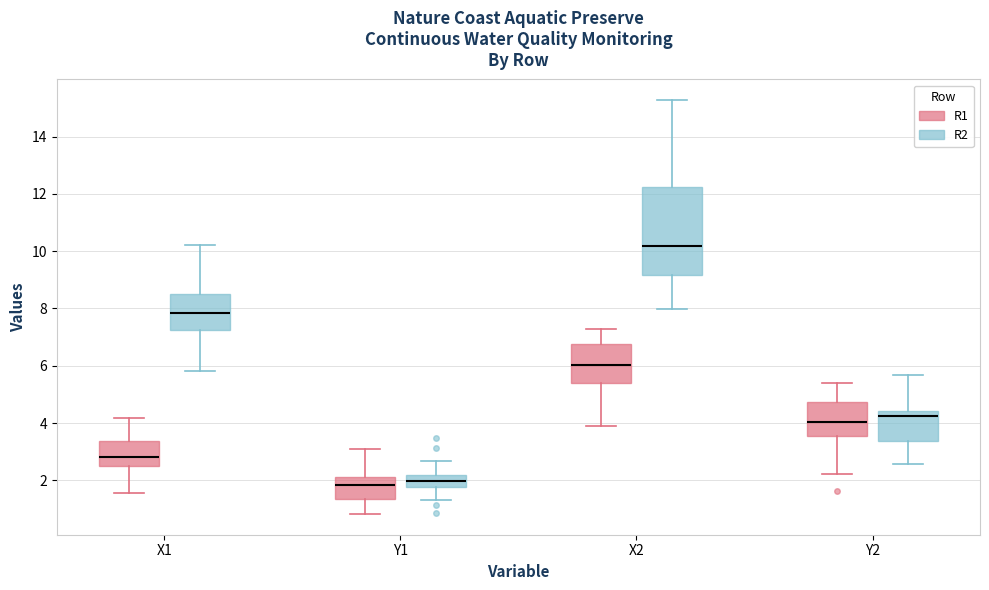

Reading left to right, read every box against the y-axis: the position of its median line, the range the box covers, and the ends of its whiskers. The values are not printed on the chart, so give them approximately, as read against the axis.

X1 (R1): median 2.8, box 2.6 to 3.4, whiskers 1.6 to 4.2
X1 (R2): median 7.8, box 7.2 to 8.6, whiskers 5.8 to 10.2
Y1 (R1): median 1.8, box 1.4 to 2.2, whiskers 0.8 to 3.2
Y1 (R2): median 2.0, box 1.8 to 2.2, whiskers 1.2 to 2.6
X2 (R1): median 6.0, box 5.4 to 6.8, whiskers 3.8 to 7.2
X2 (R2): median 10.2, box 9.2 to 12.2, whiskers 8.0 to 15.2
Y2 (R1): median 4.0, box 3.6 to 4.8, whiskers 2.2 to 5.4
Y2 (R2): median 4.2, box 3.4 to 4.4, whiskers 2.6 to 5.6